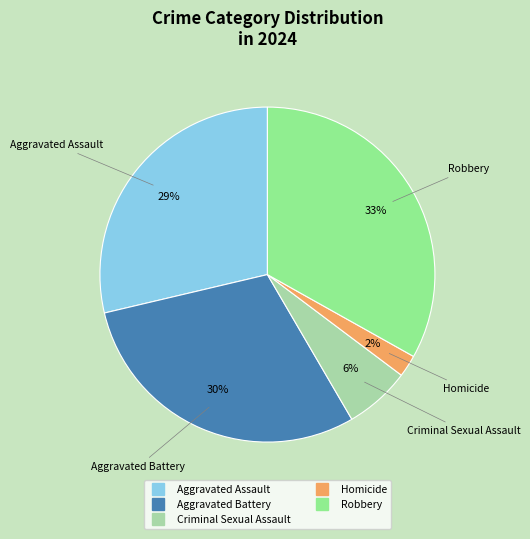

What percentage is the Criminal Sexual Assault slice, to the nearest percent?

6%